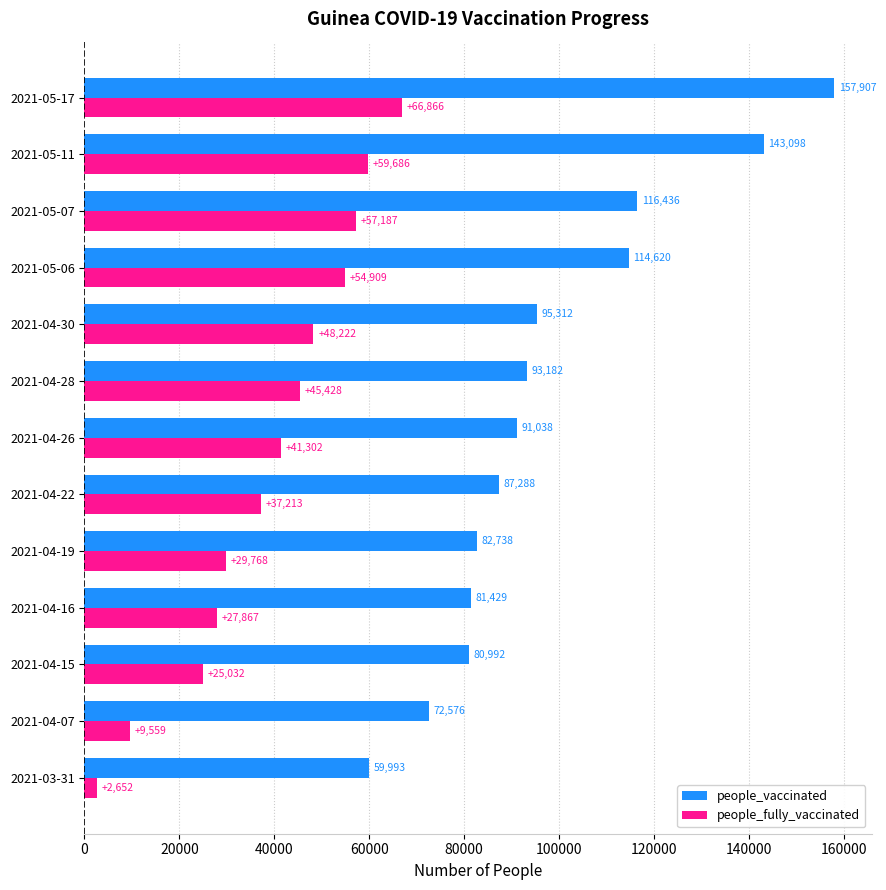

Where is people_fully_vaccinated nearest to the value 34759?

2021-04-22